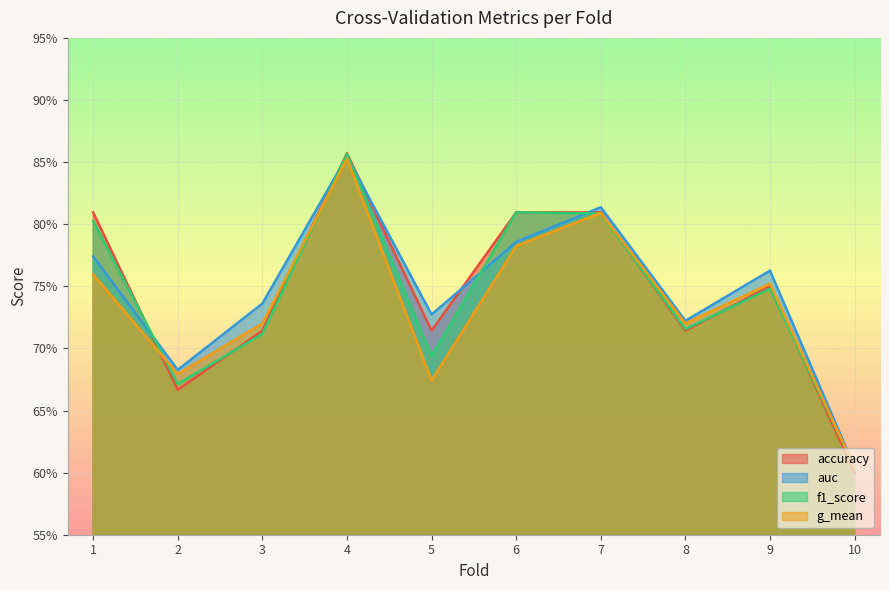

Rank the series at 9 from lowest to highest value.

f1_score, accuracy, g_mean, auc